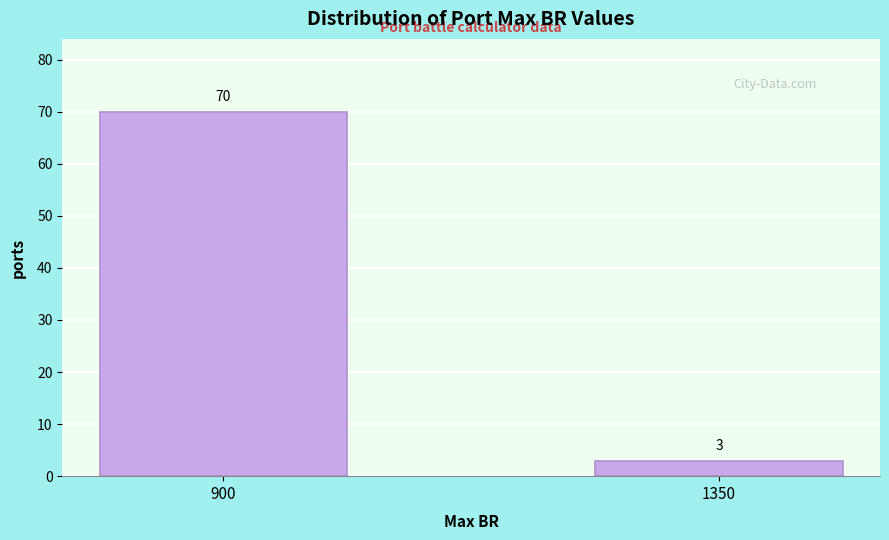

Reading left to right, what are all the values shown in this chart?

900=70	1350=3